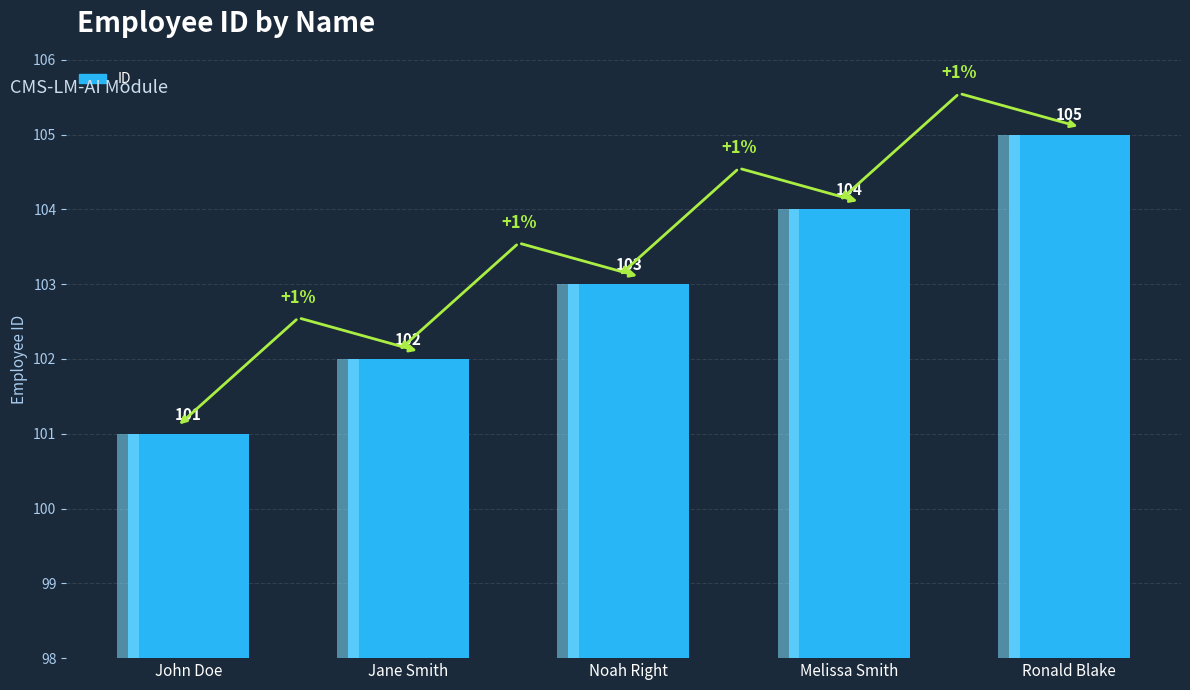

The chart shows a value of 105 at Ronald Blake. True or false?

True